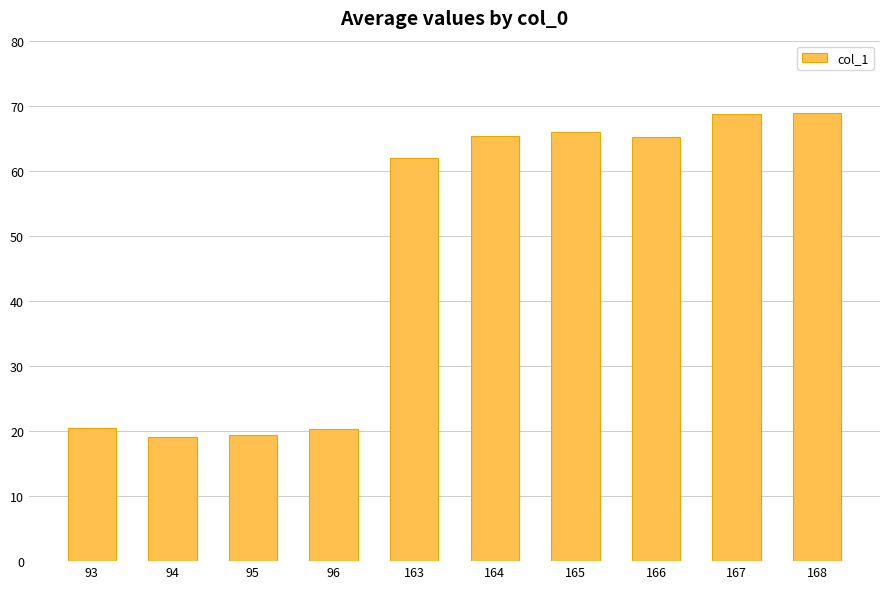

True or false: the data shows 19.5 at 95.

True